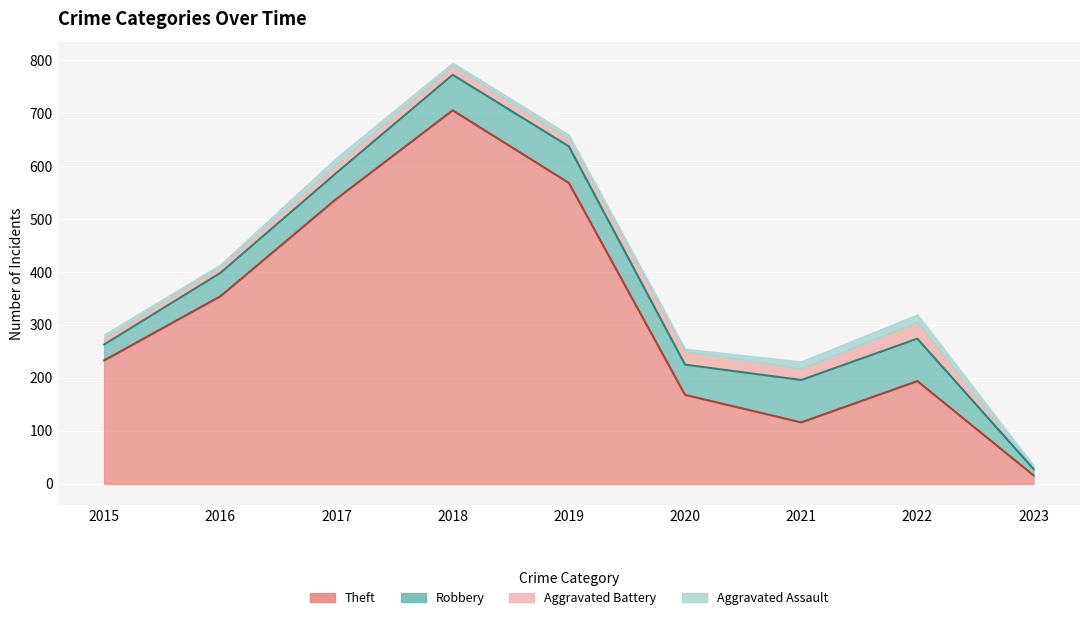

What is the total value across all series at 2015?

282